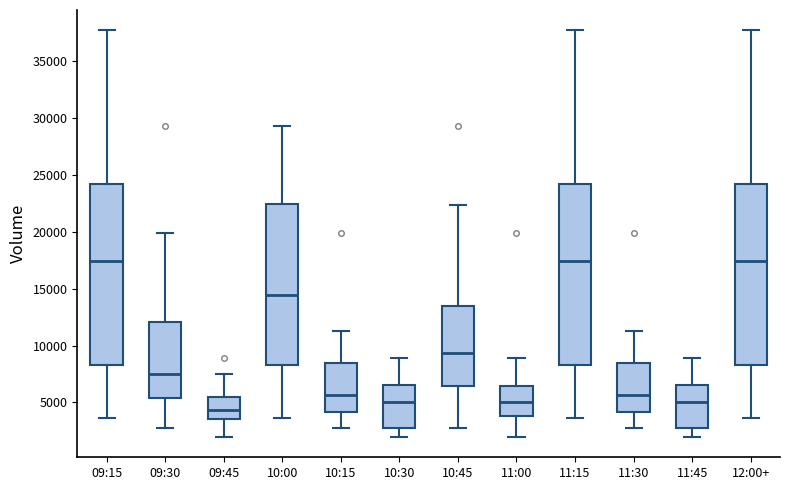

Where does the upper whisker of the box for 09:30 end on the y-axis? The values are not printed on the chart, so give them approximately, as read against the axis.

20000